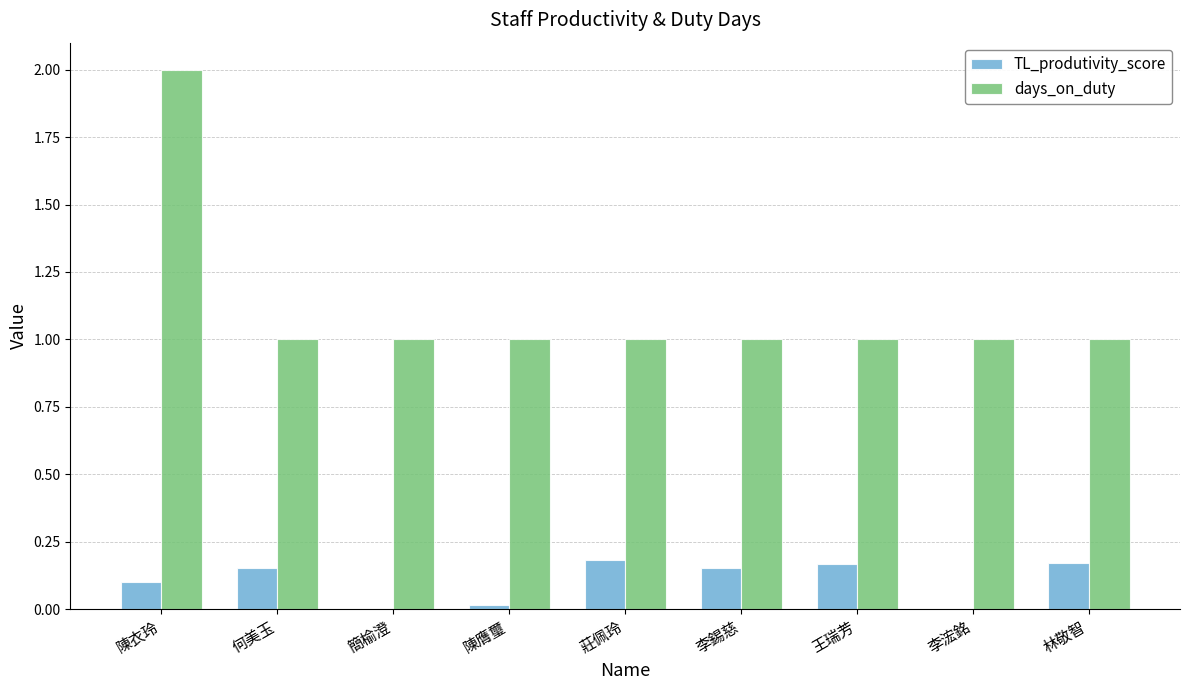

What is the highest value of the days_on_duty series?

2.0